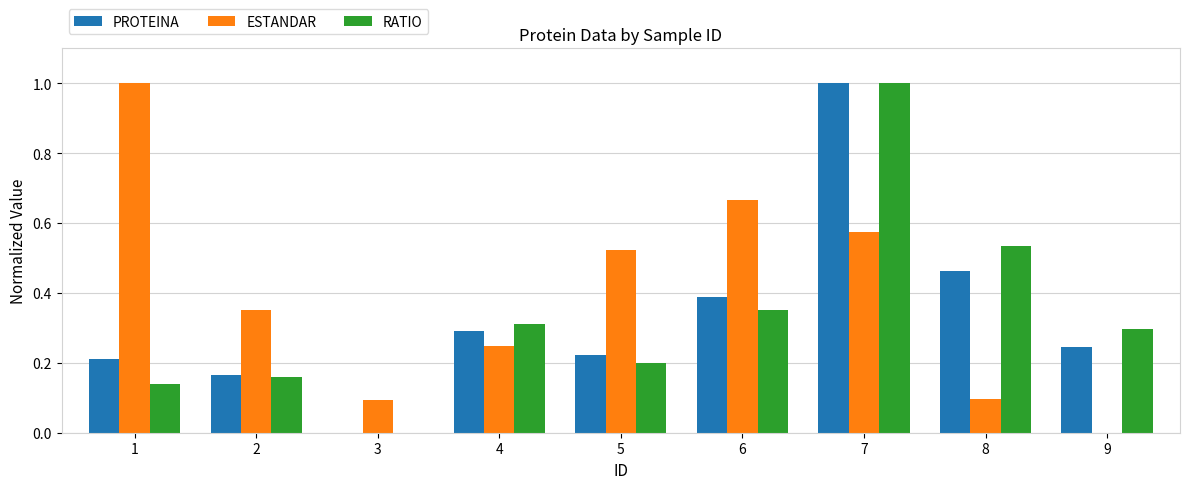

Which series changed the most between 3 and 8?

RATIO